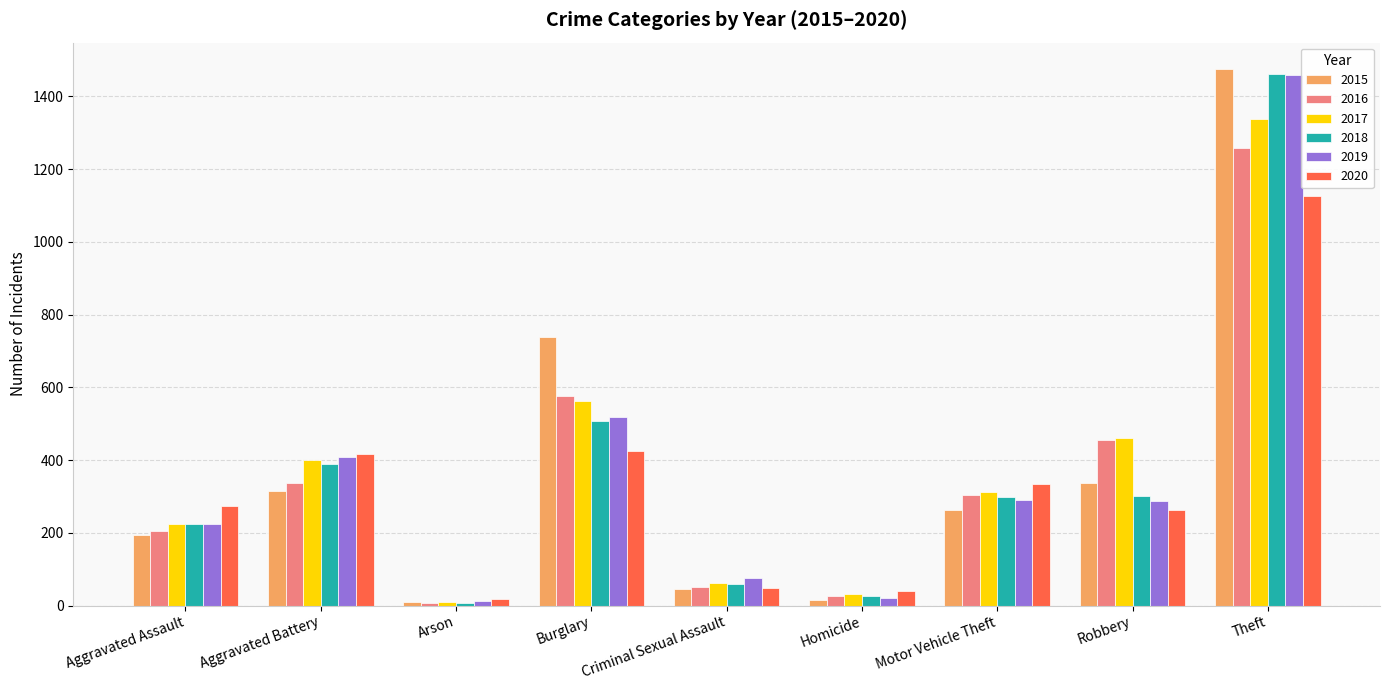

How many distinct data groups are displayed?

6